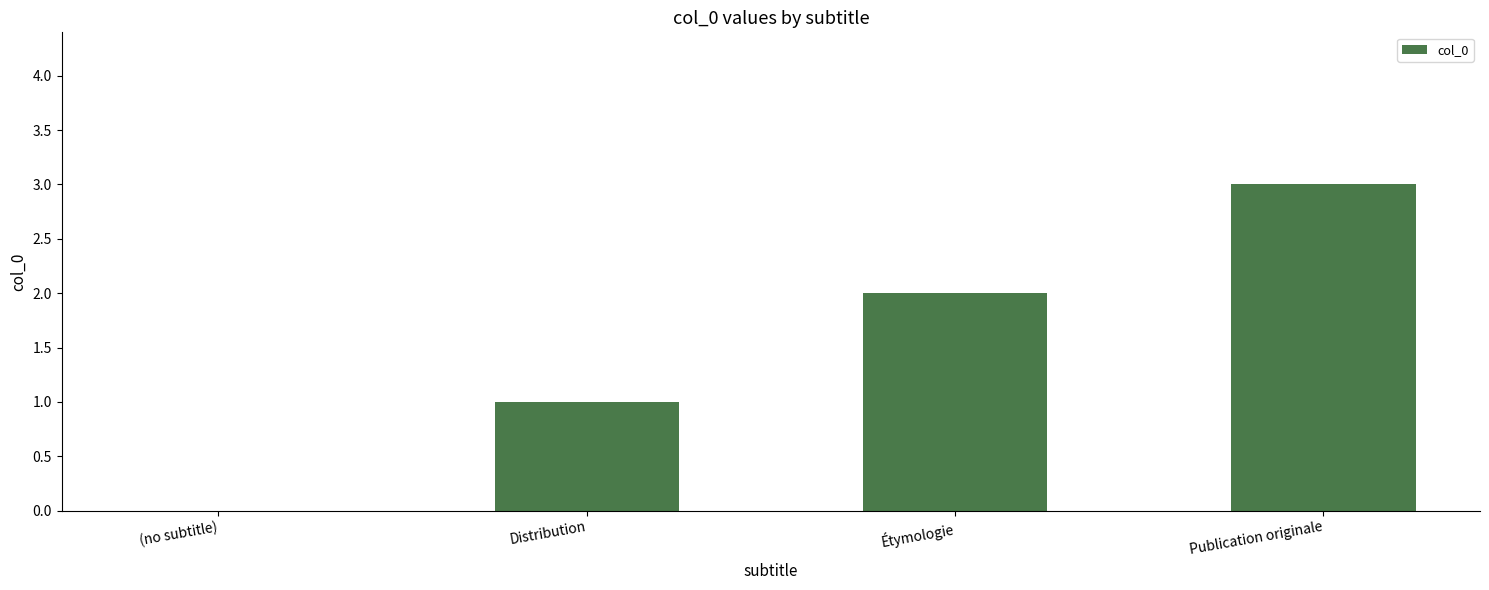

What is the approximate value at Publication originale?

3